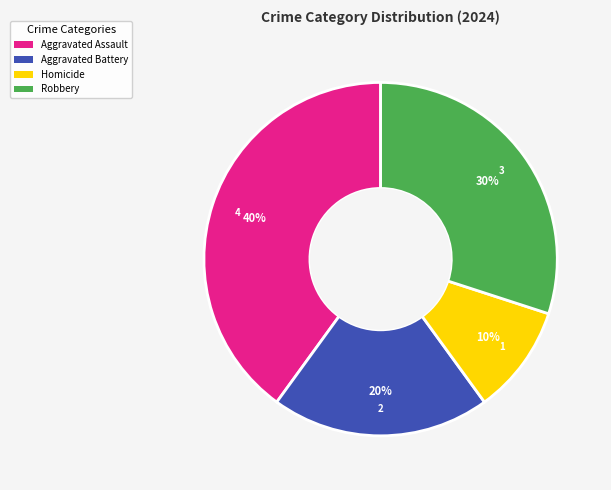

Combined, do Robbery and Aggravated Assault account for over 50%?

Yes